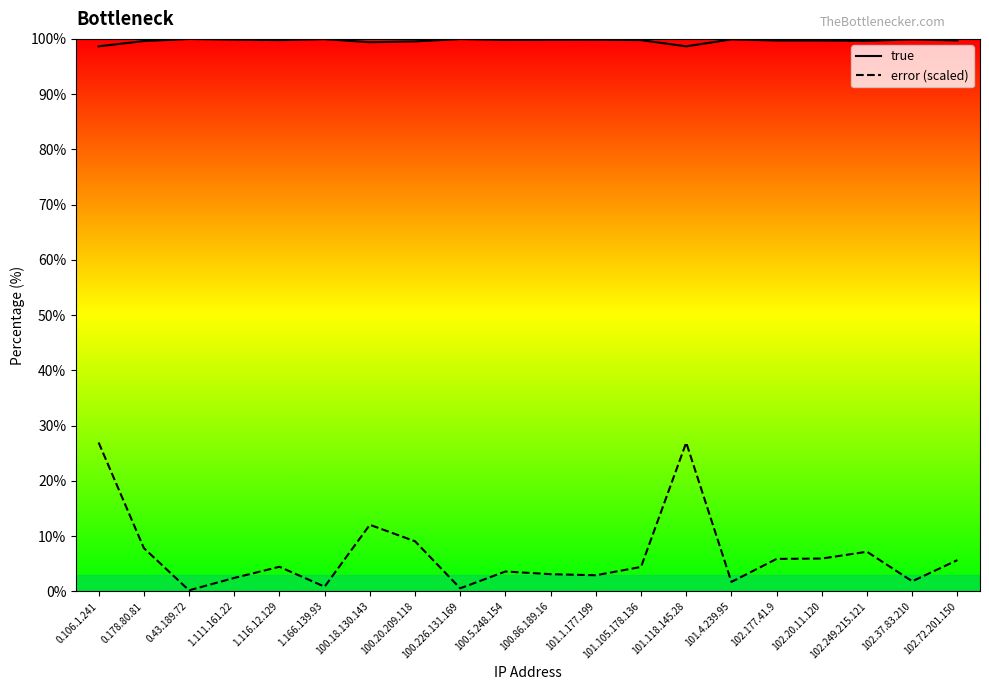

Reading left to right, list all the values displayed in this chart.

true: 0.106.1.241=98.7	0.178.80.81=99.6	0.43.189.72=100.0	1.111.161.22=99.9	1.116.12.129=99.8	1.166.139.93=100.0	100.18.130.143=99.4	100.20.209.118=99.5	100.226.131.169=100.0	100.5.248.154=99.8	100.86.189.16=99.8	101.1.177.199=99.9	101.105.178.136=99.8	101.118.145.28=98.7	101.4.239.95=99.9	102.177.41.9=99.7	102.20.11.120=99.7	102.249.215.121=99.6	102.37.83.210=99.9	102.72.201.150=99.7
error (scaled): 0.106.1.241=26.9	0.178.80.81=7.8	0.43.189.72=0.2	1.111.161.22=2.4	1.116.12.129=4.4	1.166.139.93=0.8	100.18.130.143=12.0	100.20.209.118=9.1	100.226.131.169=0.5	100.5.248.154=3.6	100.86.189.16=3.1	101.1.177.199=2.9	101.105.178.136=4.4	101.118.145.28=26.9	101.4.239.95=1.7	102.177.41.9=5.9	102.20.11.120=5.9	102.249.215.121=7.2	102.37.83.210=1.8	102.72.201.150=5.7